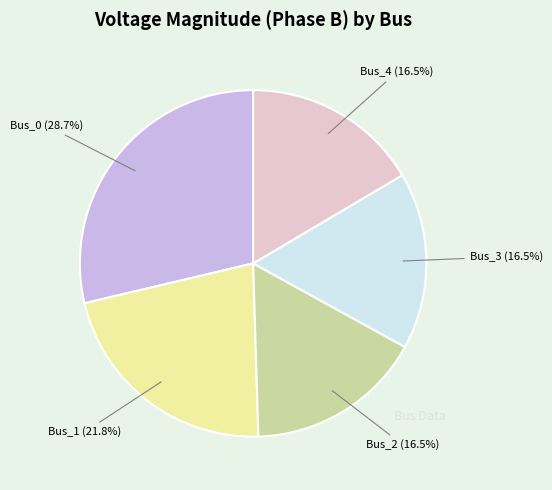

To the nearest percent, what percentage of the pie is Bus_0?

29%